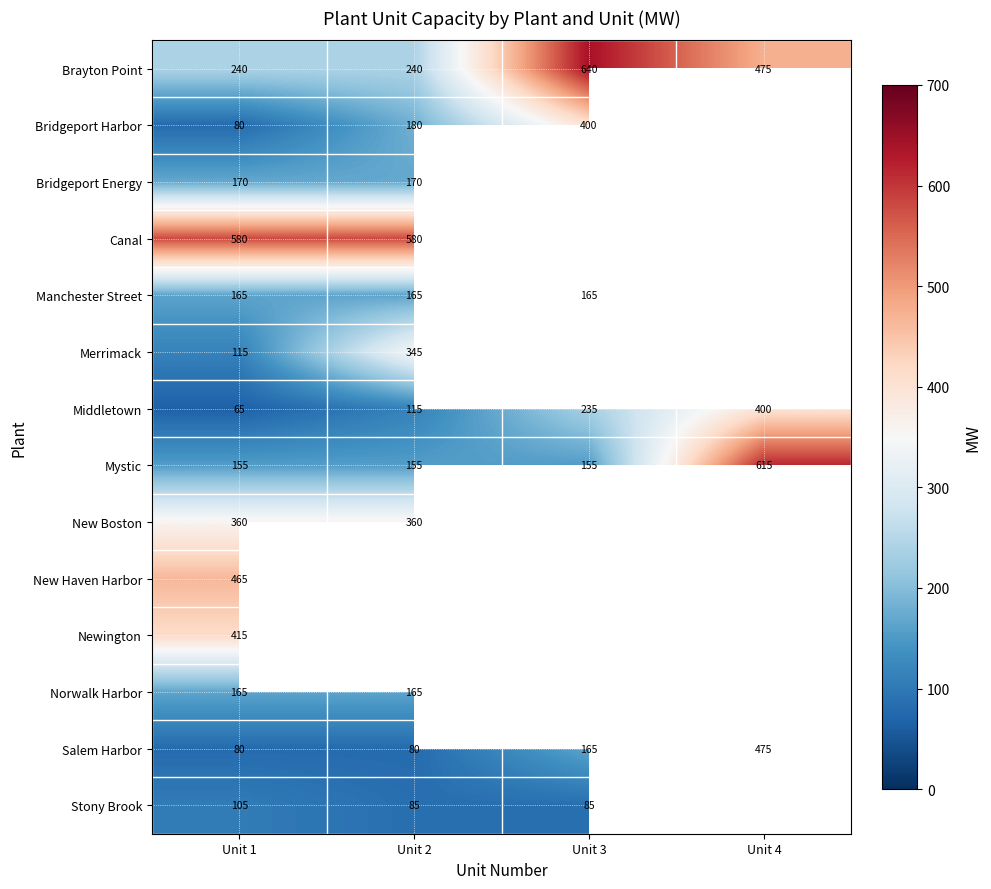

Is it true that Canal equals 580 at Unit 1?

True